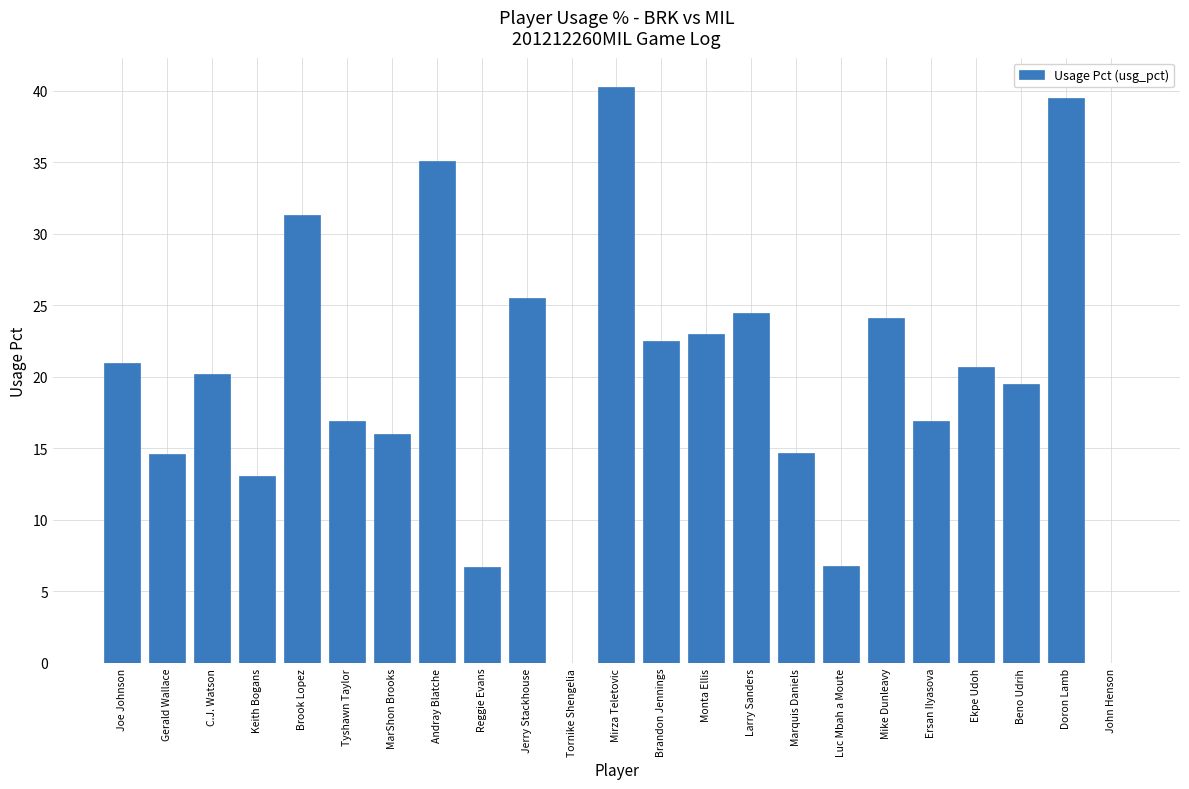

What is the maximum value shown in the chart?

40.3